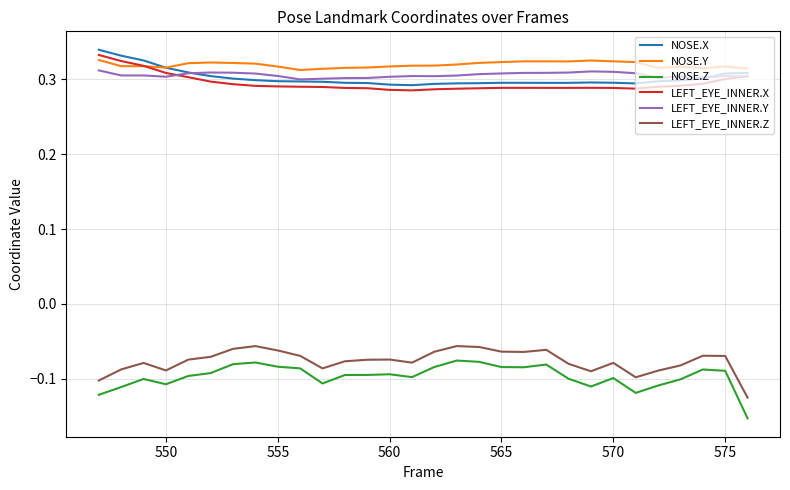

True or false: LEFT_EYE_INNER.X and NOSE.Z cross at least once.

False